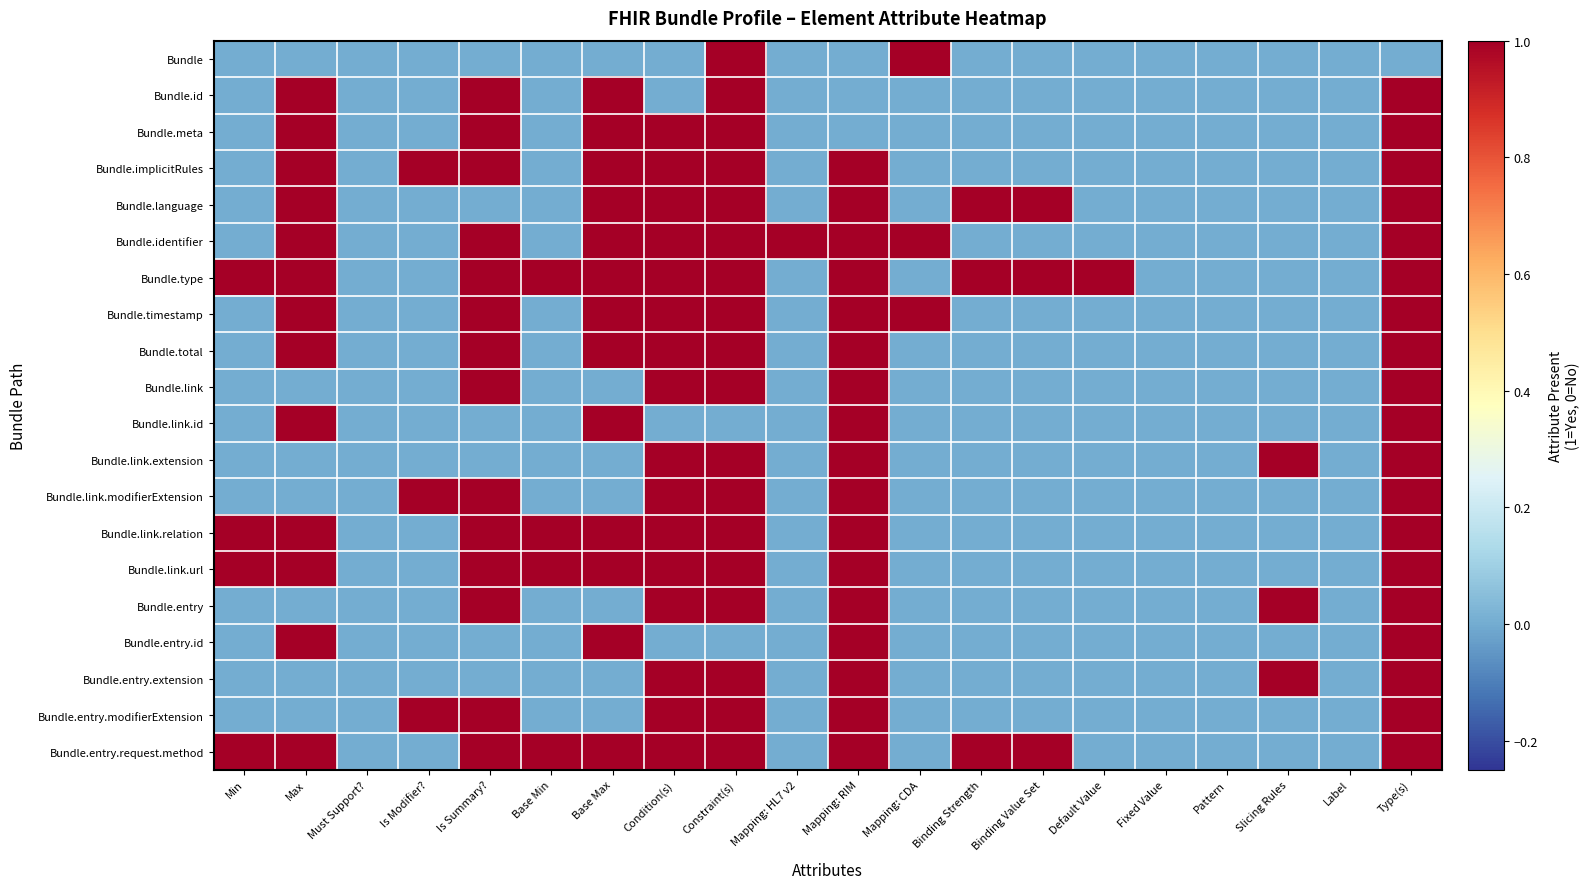

Between Must Support? and Mapping: RIM, which is larger?

Must Support?